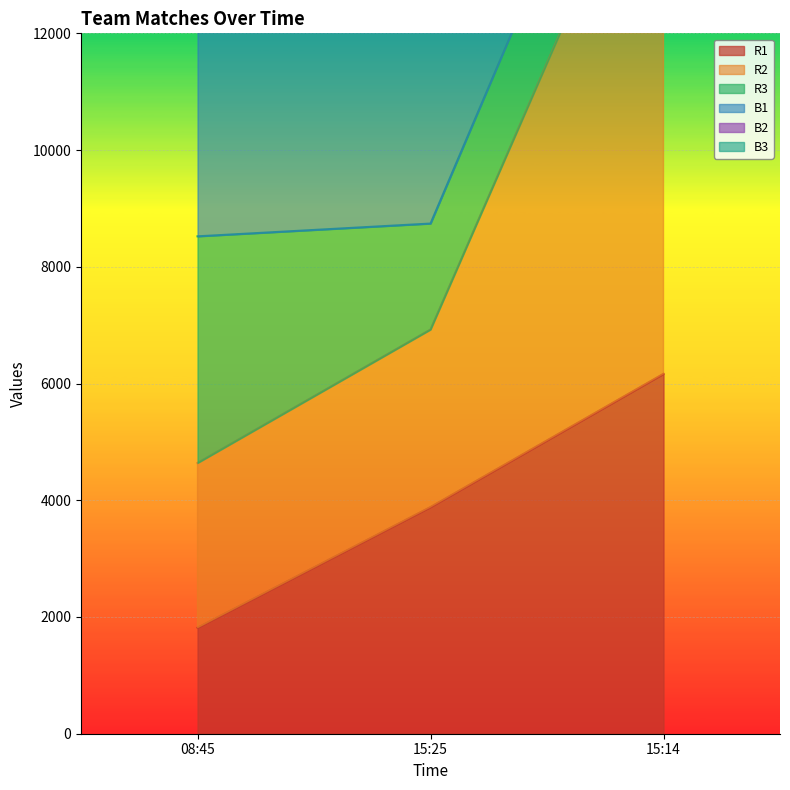

At which label does R1 reach its peak?

15:14